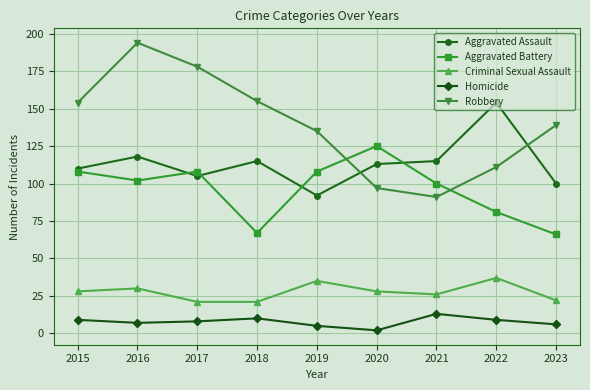

Where do Aggravated Assault and Robbery first cross each other?

2019 and 2020